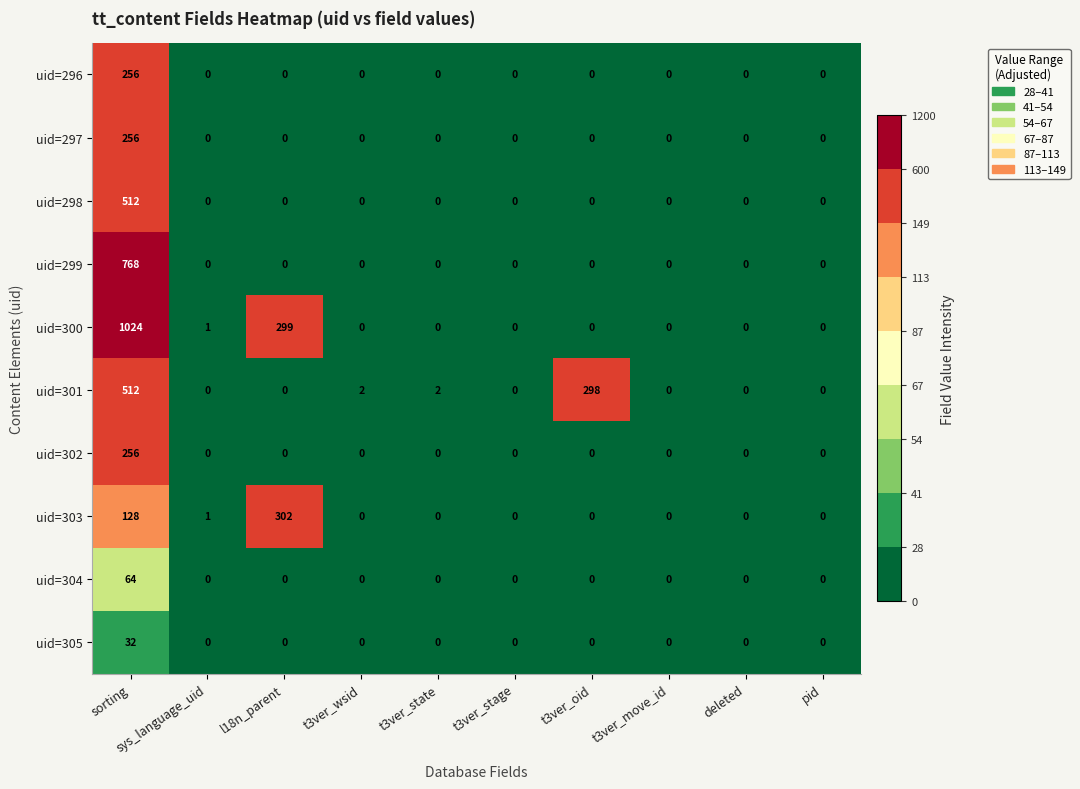

True or false: uid=302 has a value of -98 at t3ver_wsid.

False